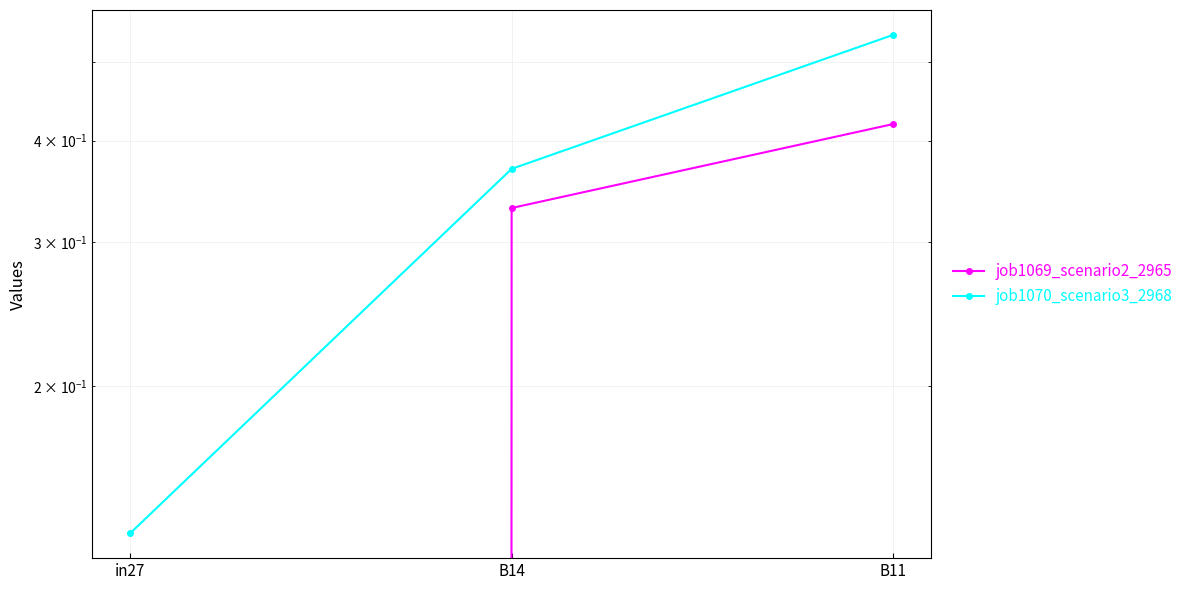

What is the lowest value of the job1070_scenario3_2968 series?

0.1